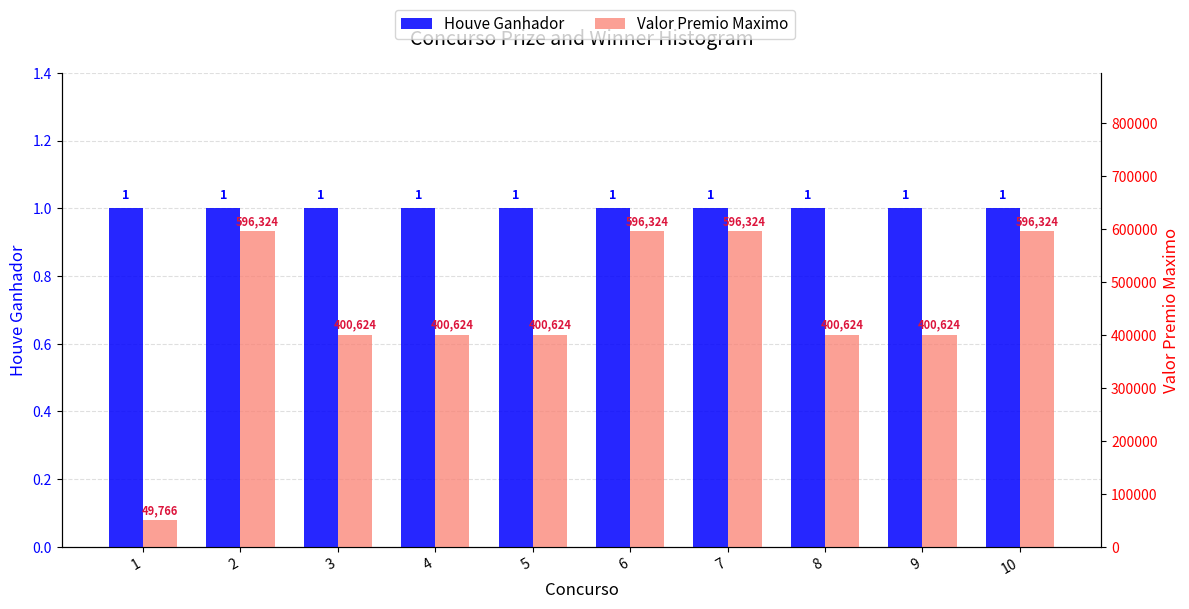

What is the highest value of the Houve Ganhador series?

1.0